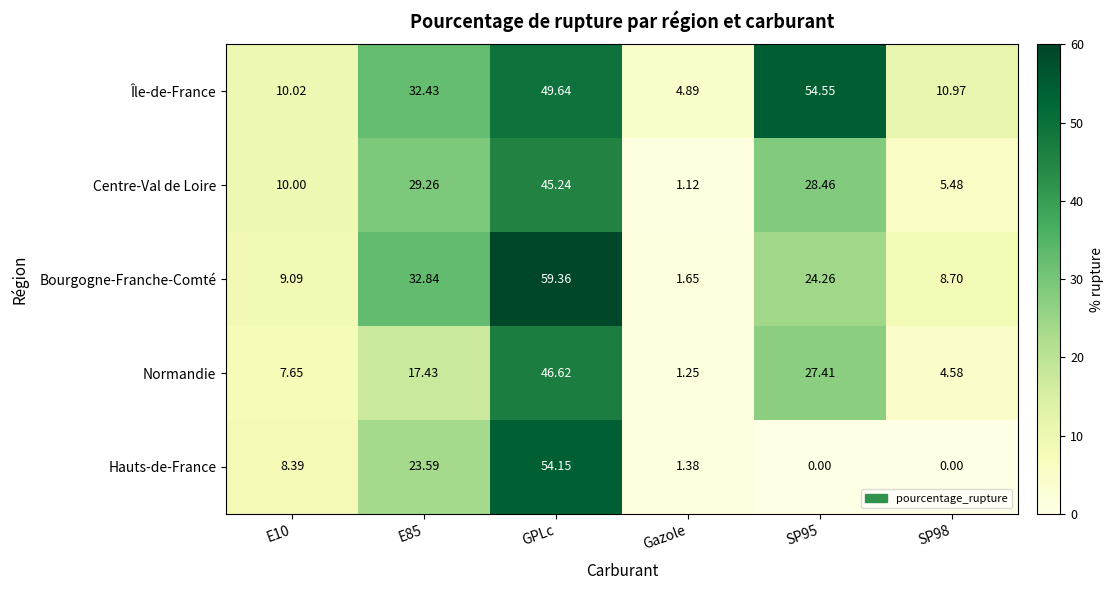

At which label does Hauts-de-France reach its peak?

GPLc